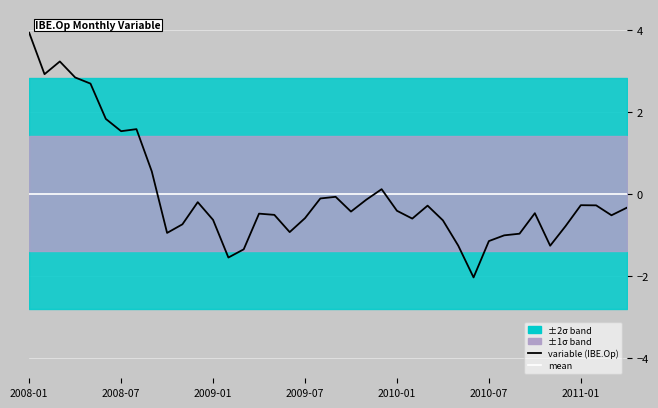

True or false: variable (IBE.Op) and mean intersect in this chart.

True